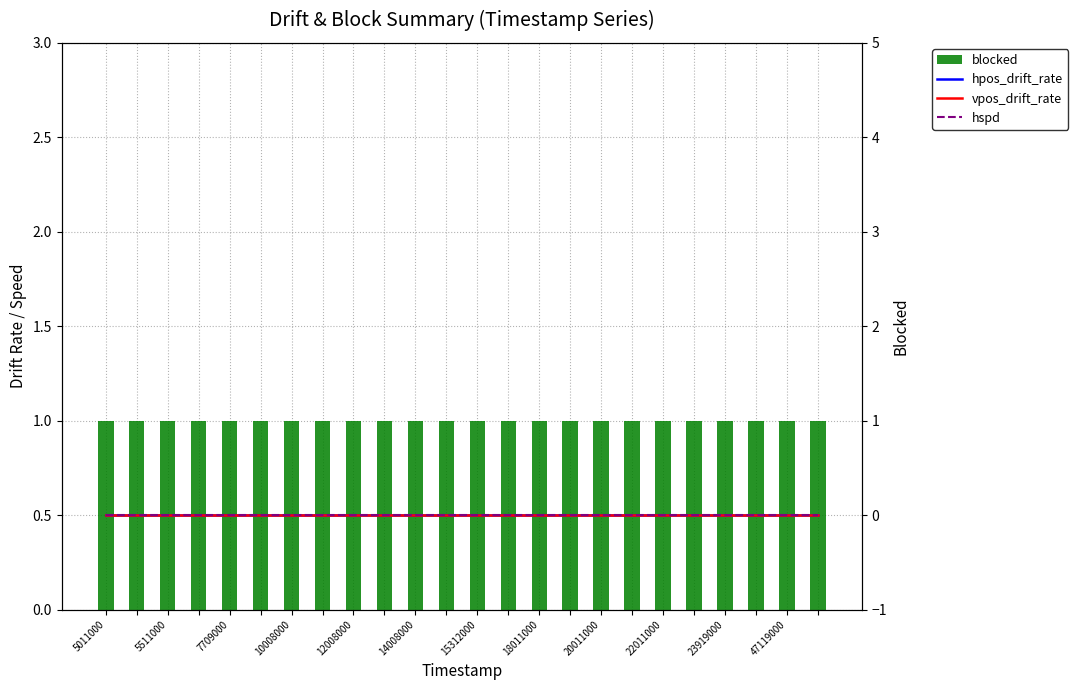

What is the total value across all series at 5511000?

1